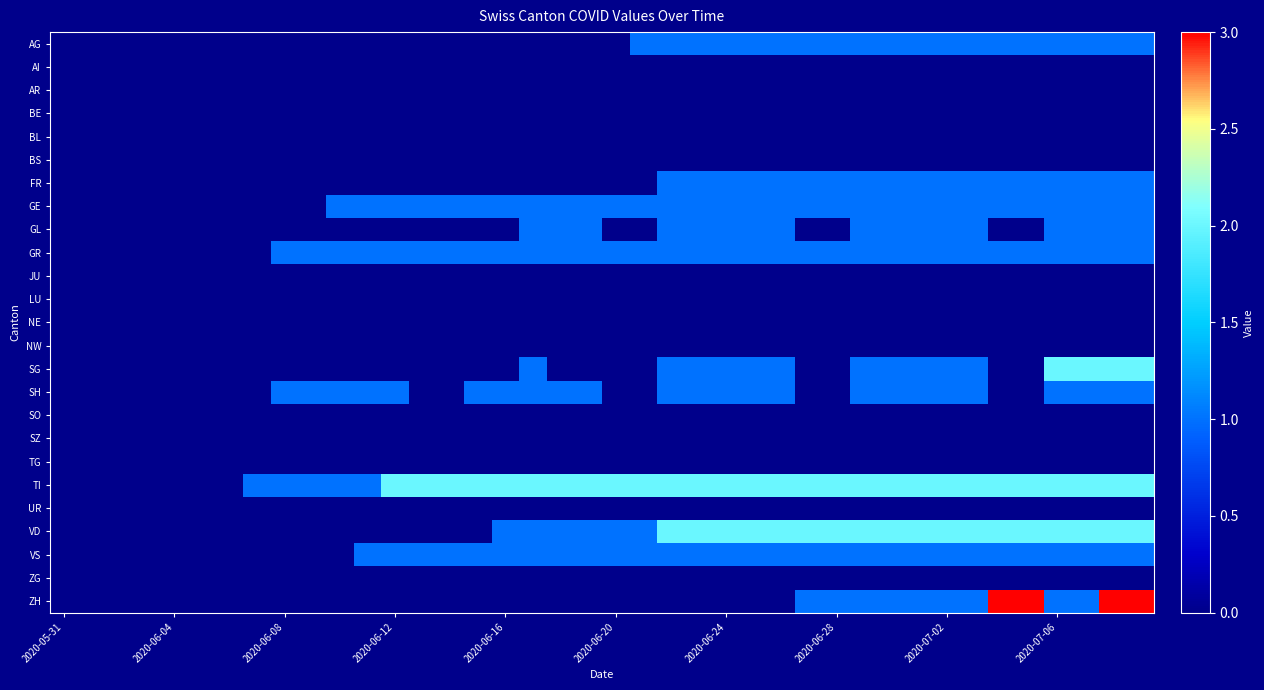

How many distinct data groups are displayed?

25